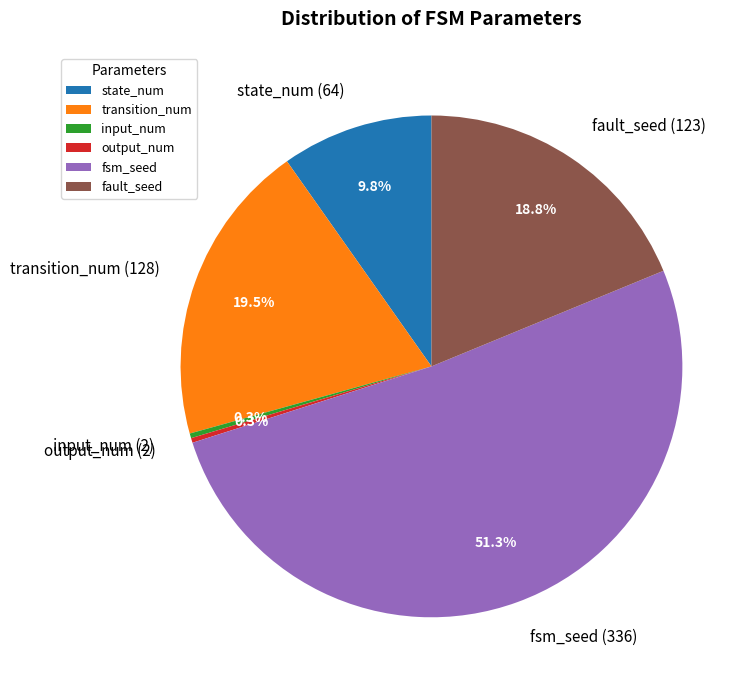

Count the number of slices in the pie.

6